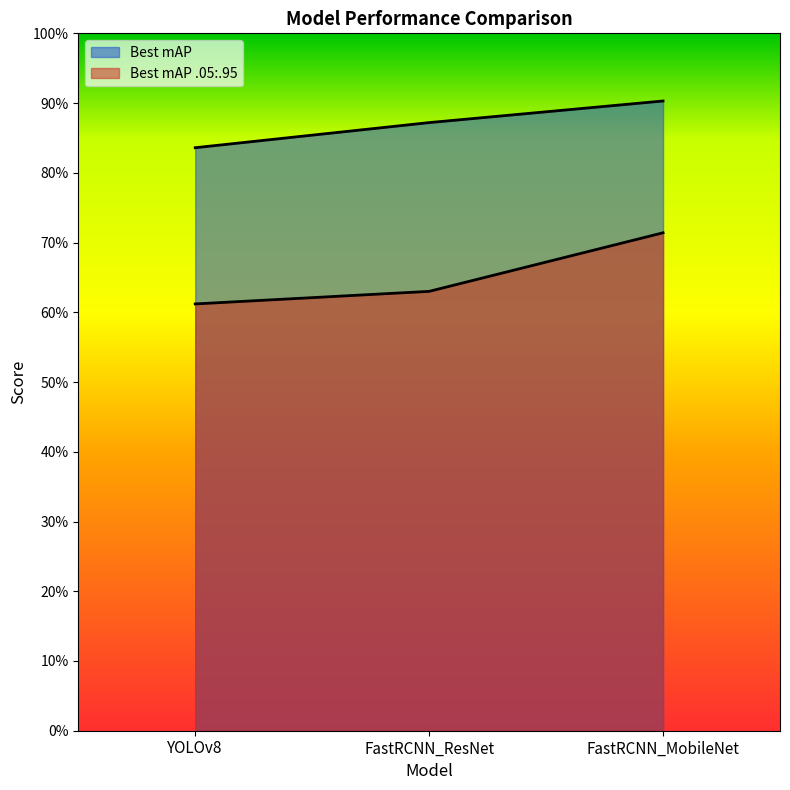

Count the Best mAP .05:.95 values in the range 0 to 1.

3